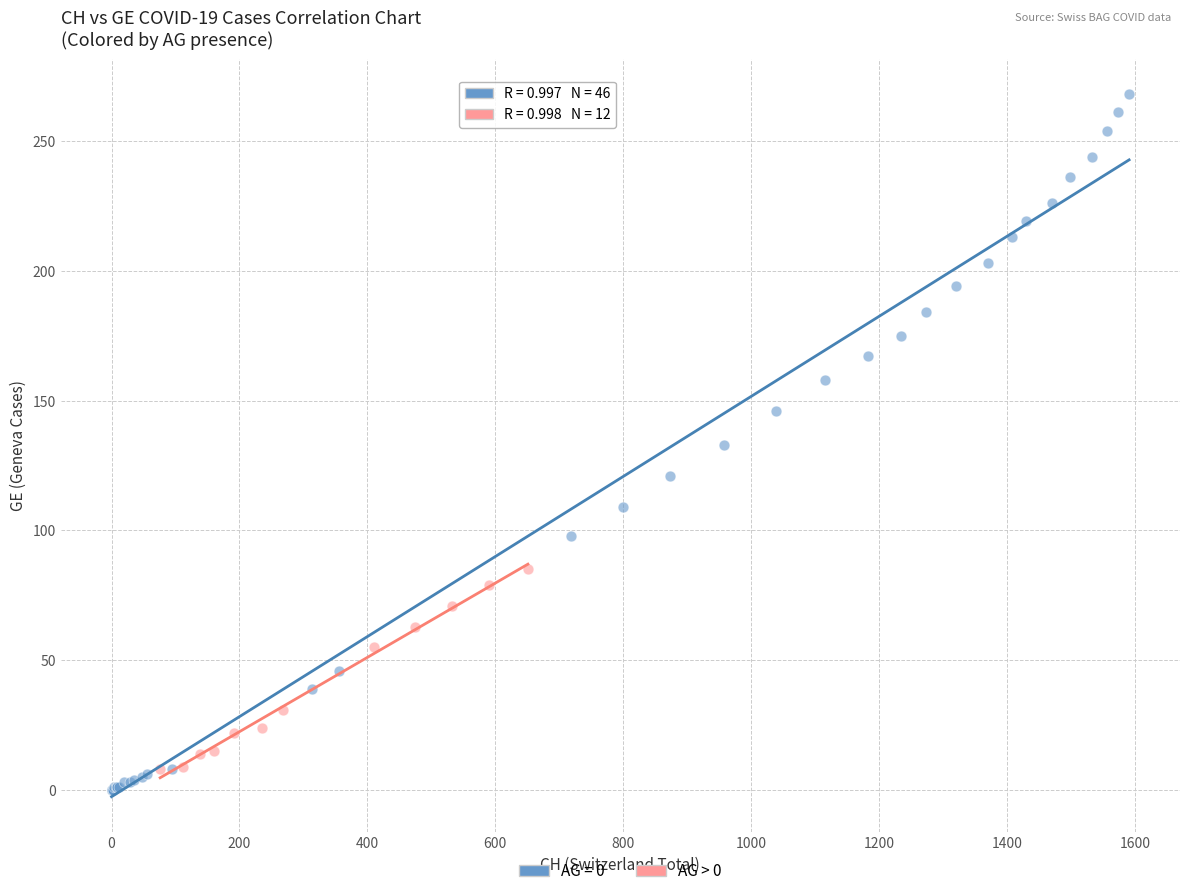

Which series has the largest Y range (max minus min)?

AG = 0